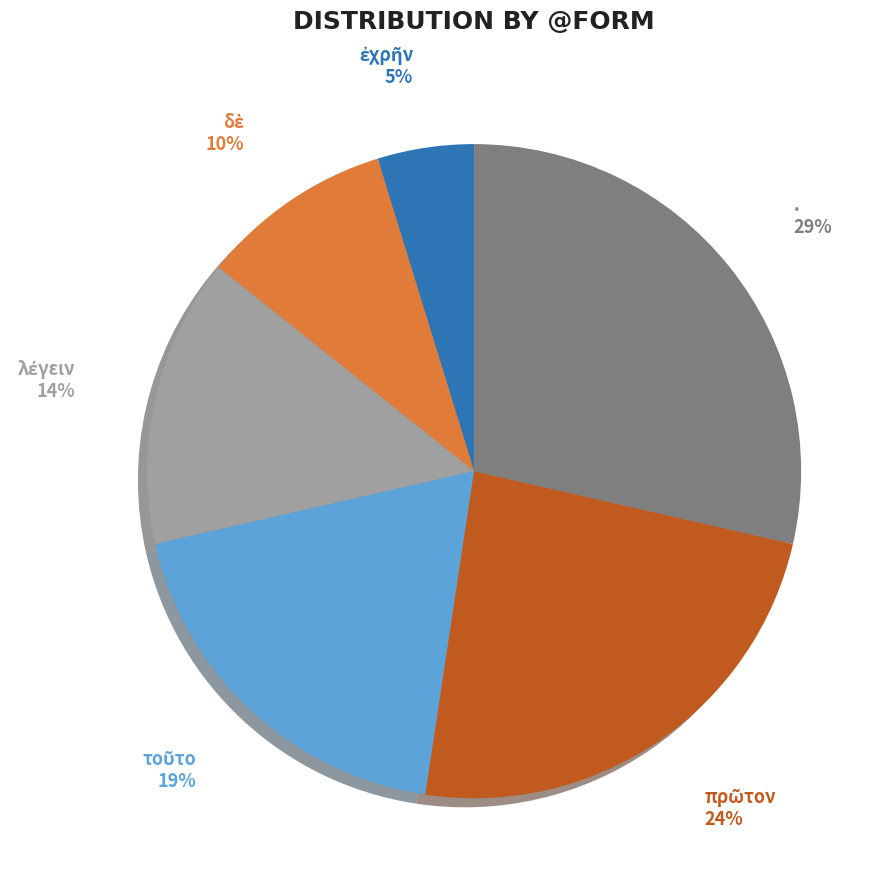

How many slices are in this pie chart?

6